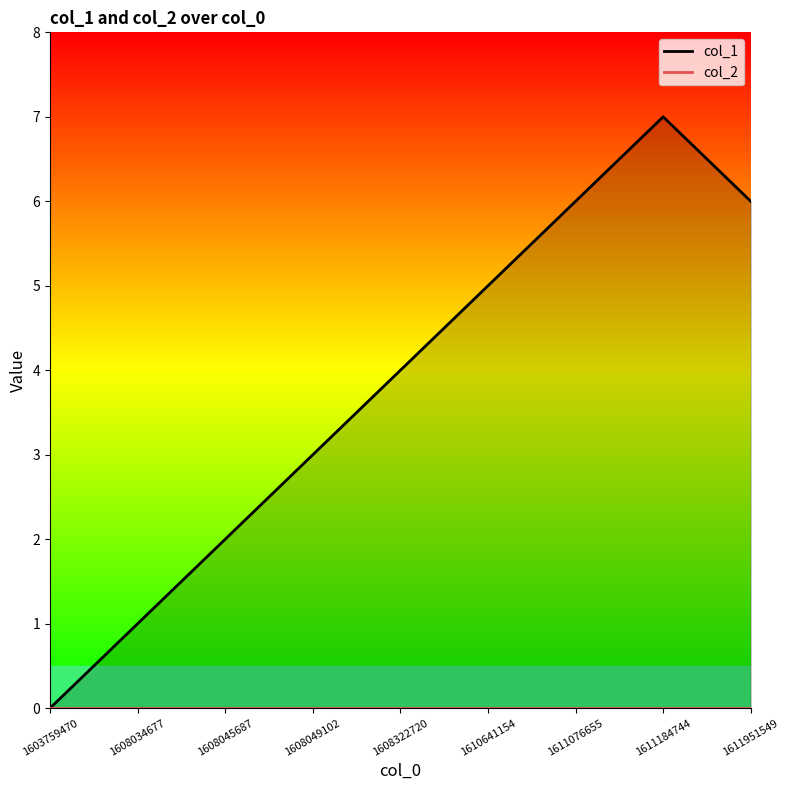

The chart shows a value of 1 at 1608049102. True or false?

False